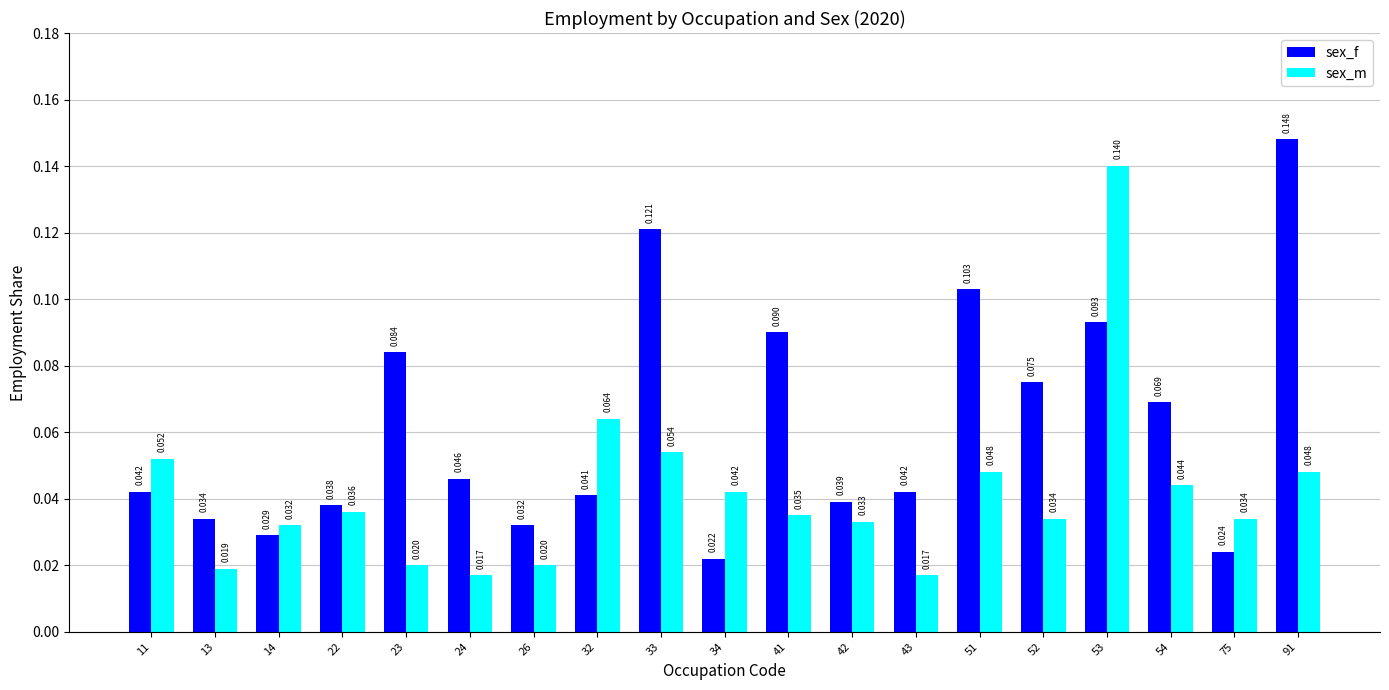

Which series has the largest range (max minus min)?

sex_f